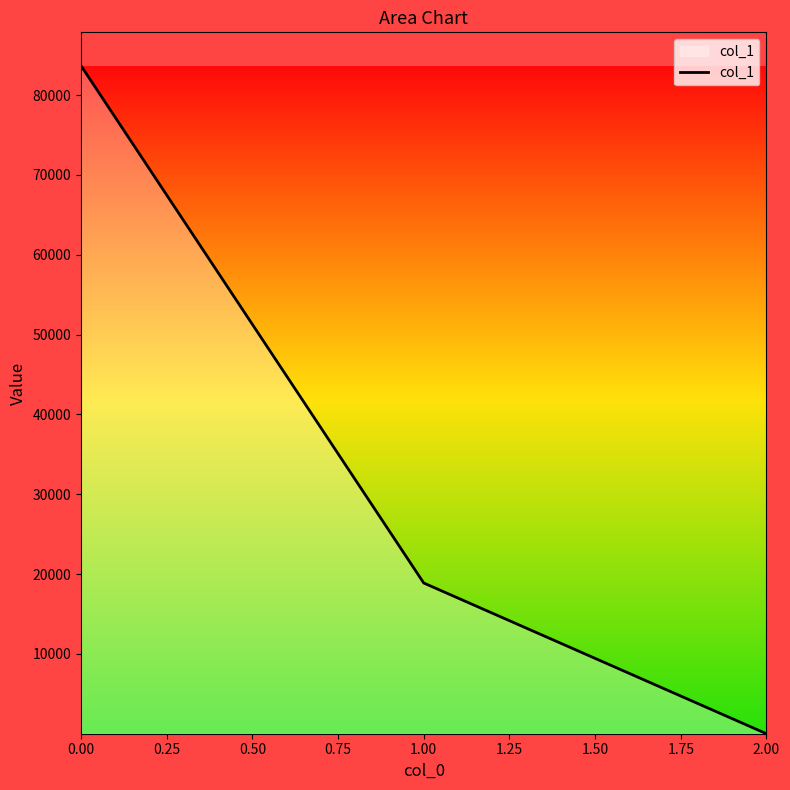

Is it true that the value at 0.00 is 83689.2?

True